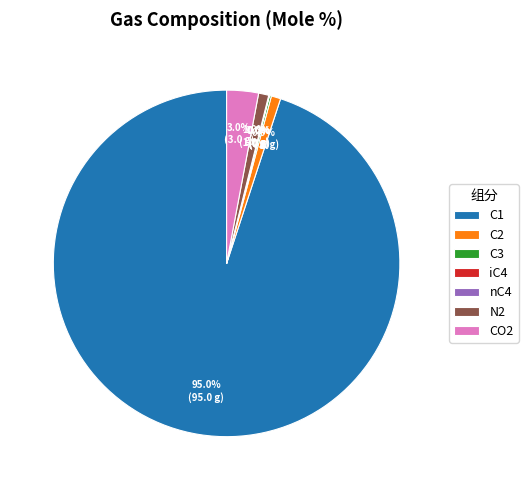

What percentage is NOT represented by C1?

5.0%